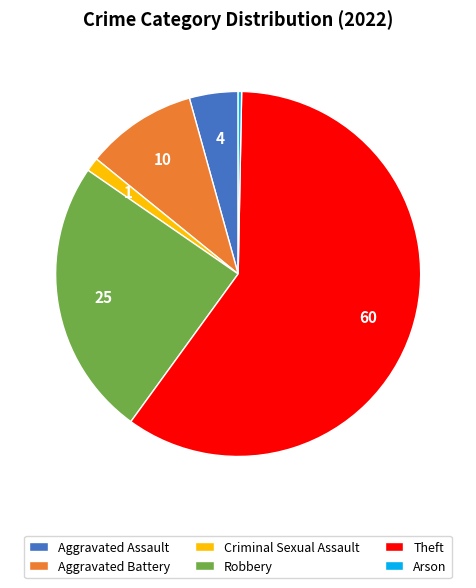

Between Robbery and Aggravated Battery, which is larger?

Robbery